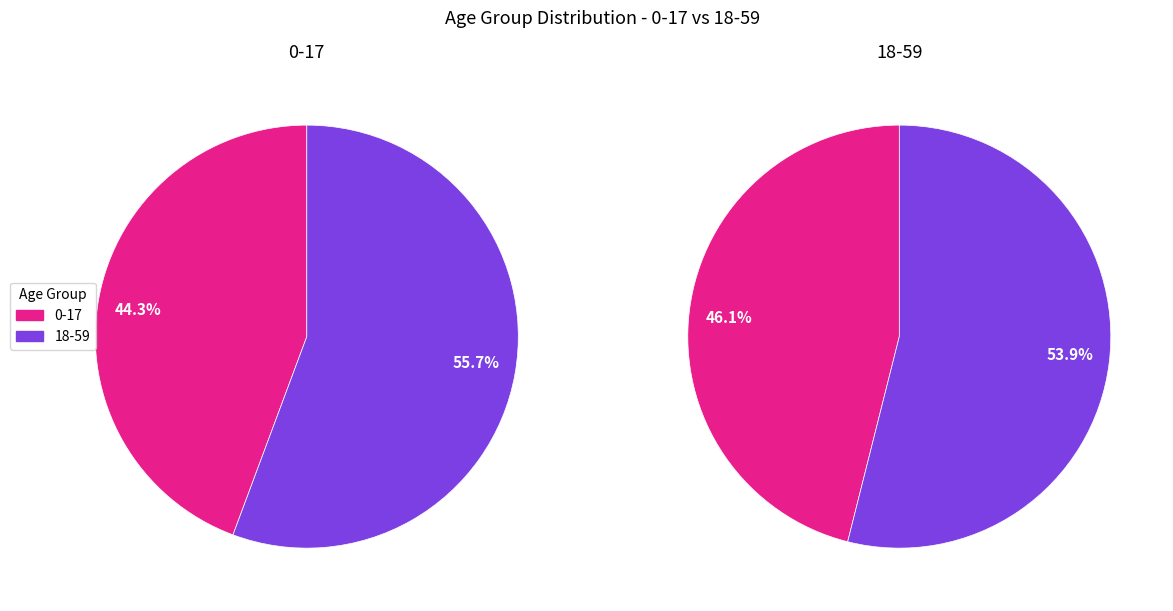

How much of the chart is everything except 0-17?

55.7%